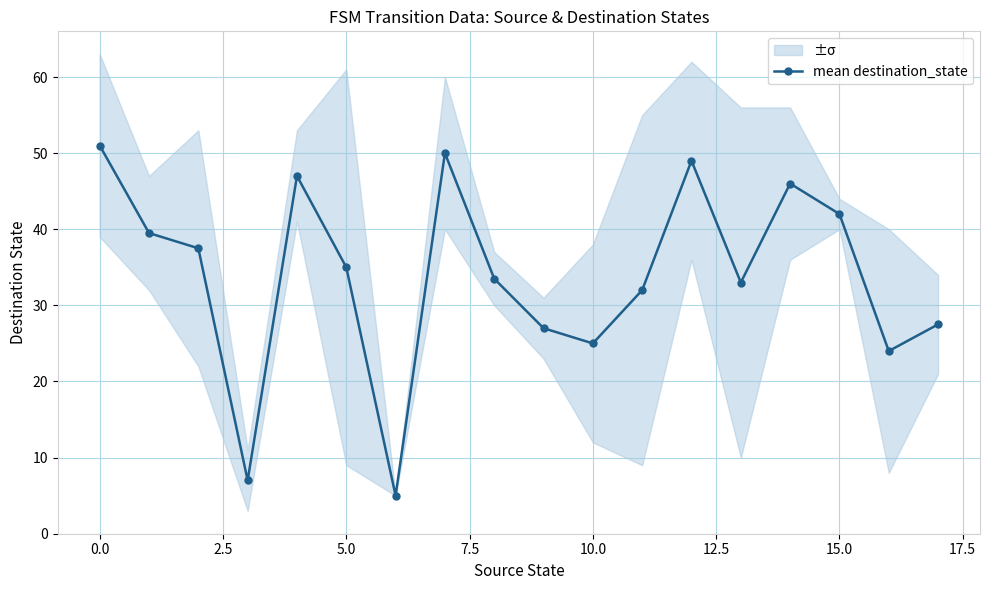

What position from the right is 17?

1